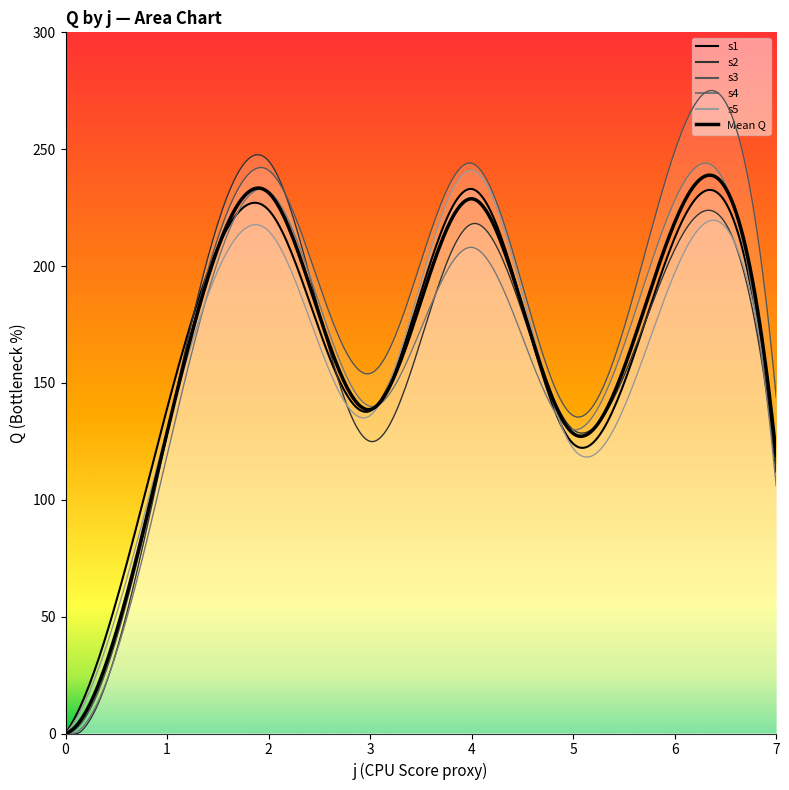

Where does the s2 series first go above 113?

1